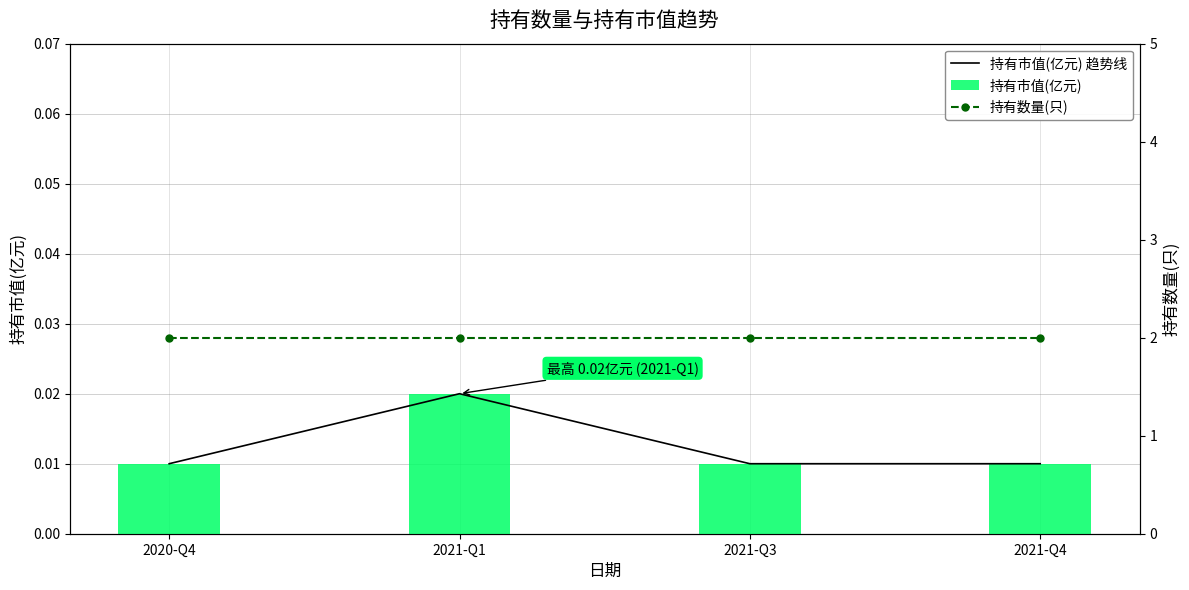

Rank the series at 2020-Q4 from lowest to highest value.

持有市值(亿元) 趋势线, 持有市值(亿元), 持有数量(只)